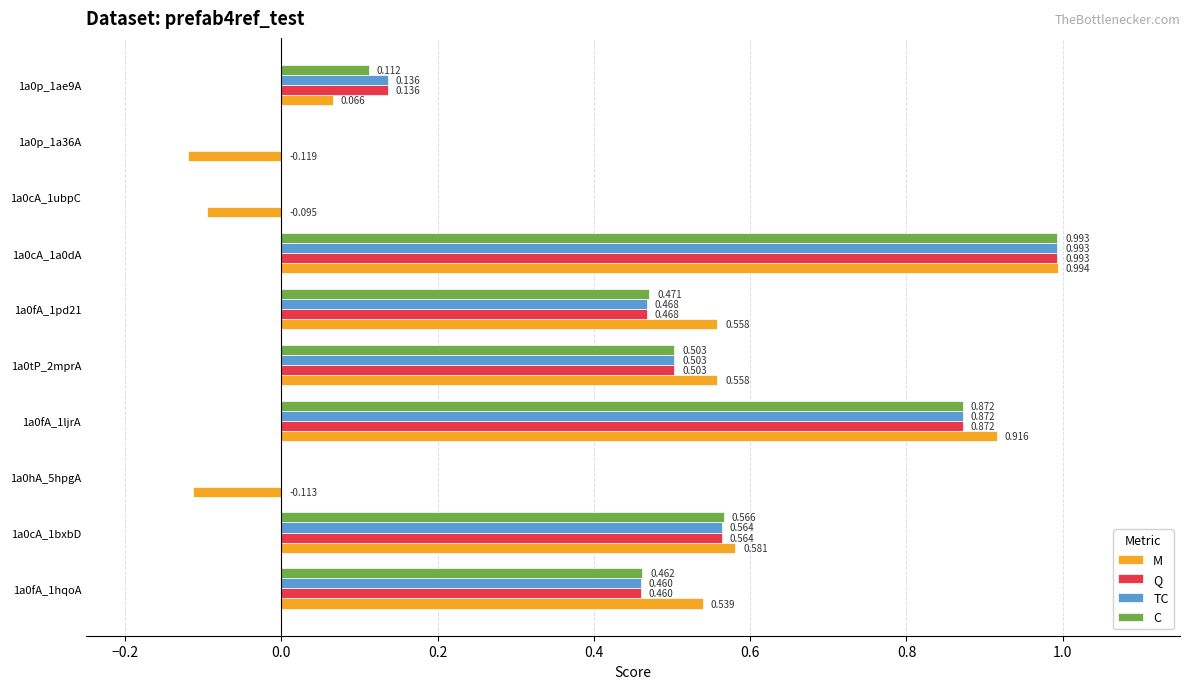

What are all the series names shown in the legend?

M, Q, TC, C